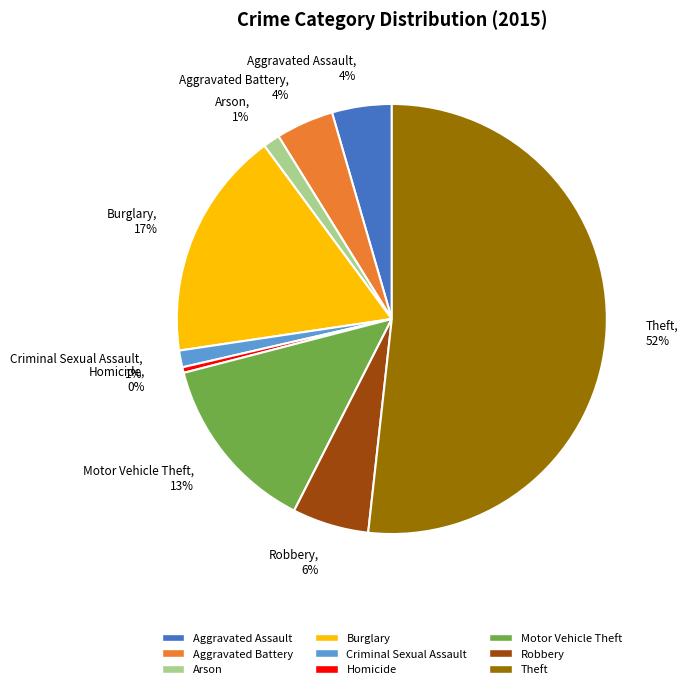

Which category has the smallest portion of the pie?

Homicide